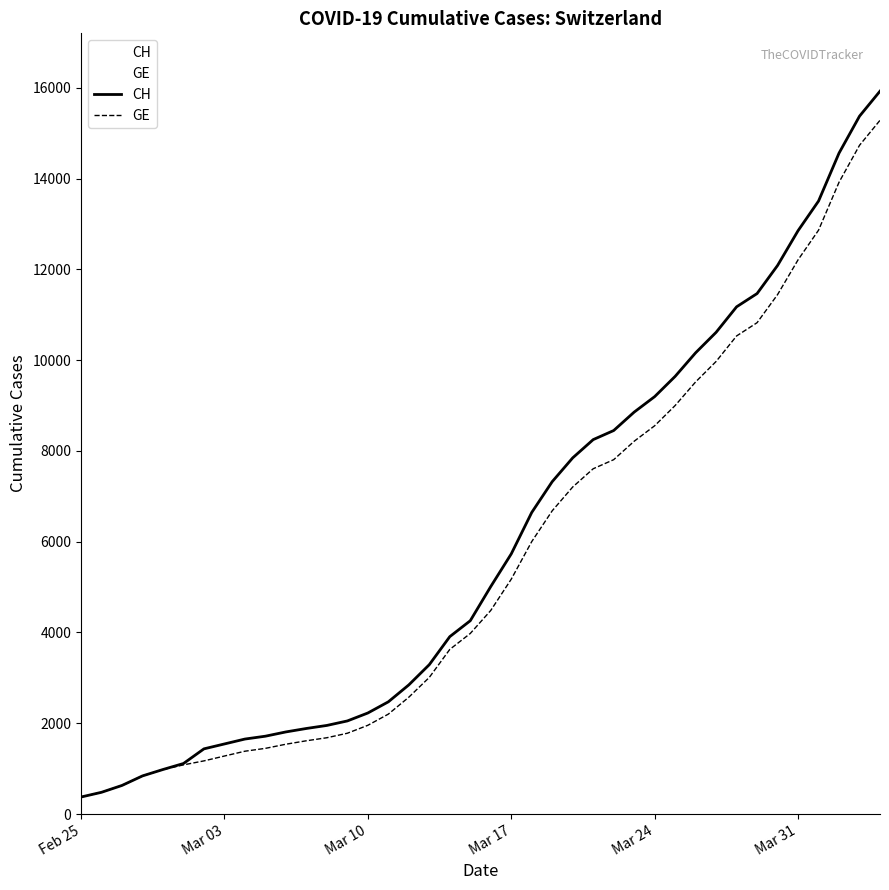

What is the minimum value shown in the chart?

375